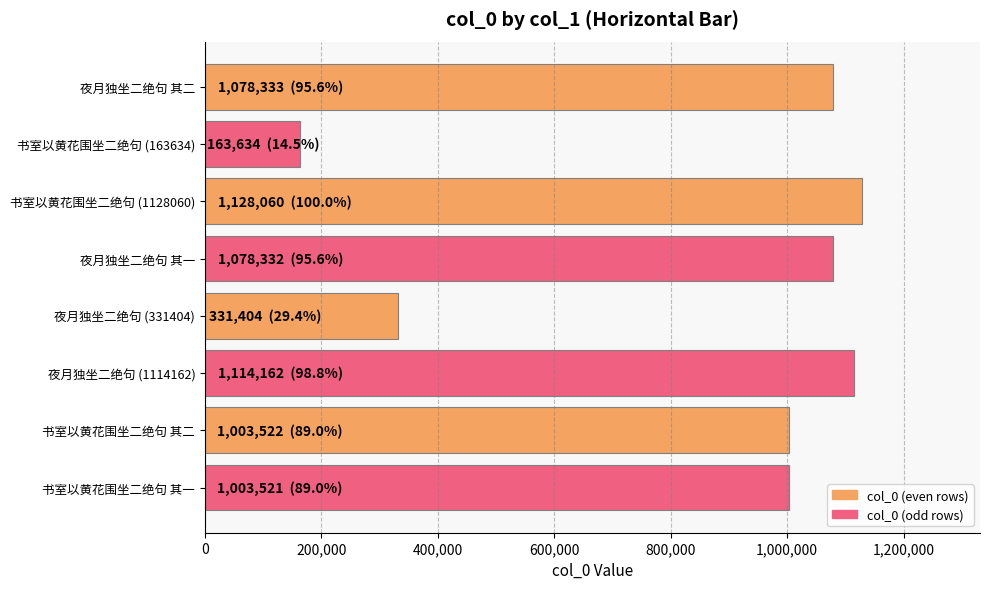

How many bars are there in total?

8